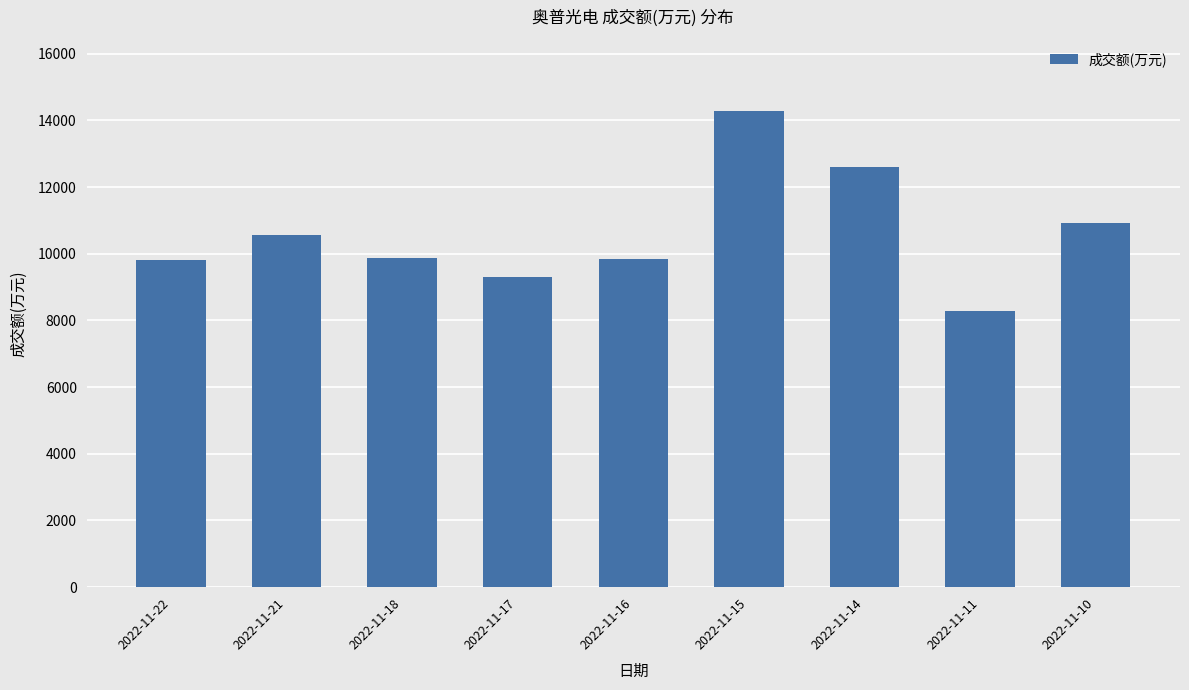

What is the approximate value at 2022-11-15?

14272